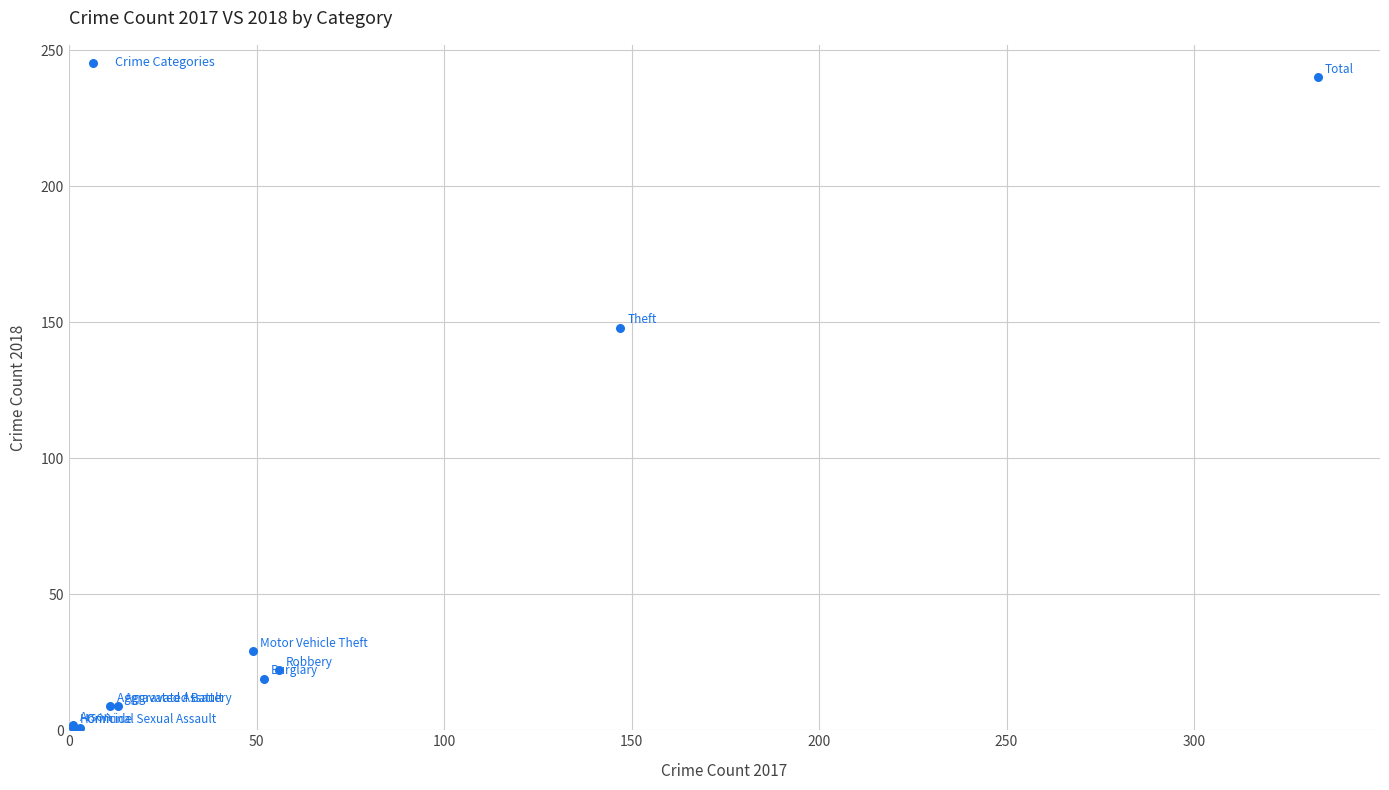

What Y value in the scatter plot is closest to 120?

148